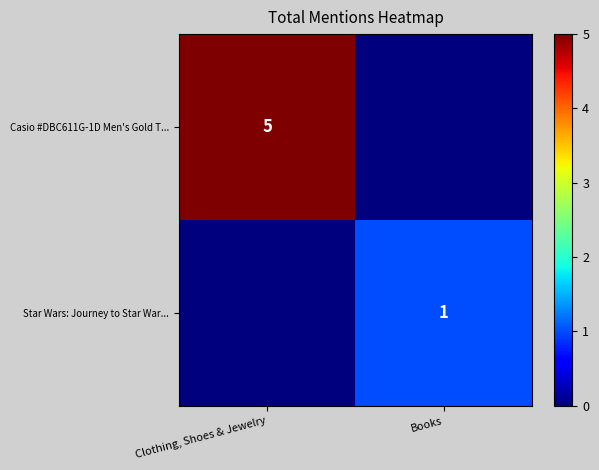

What is the total value across all series at Clothing, Shoes & Jewelry?

5